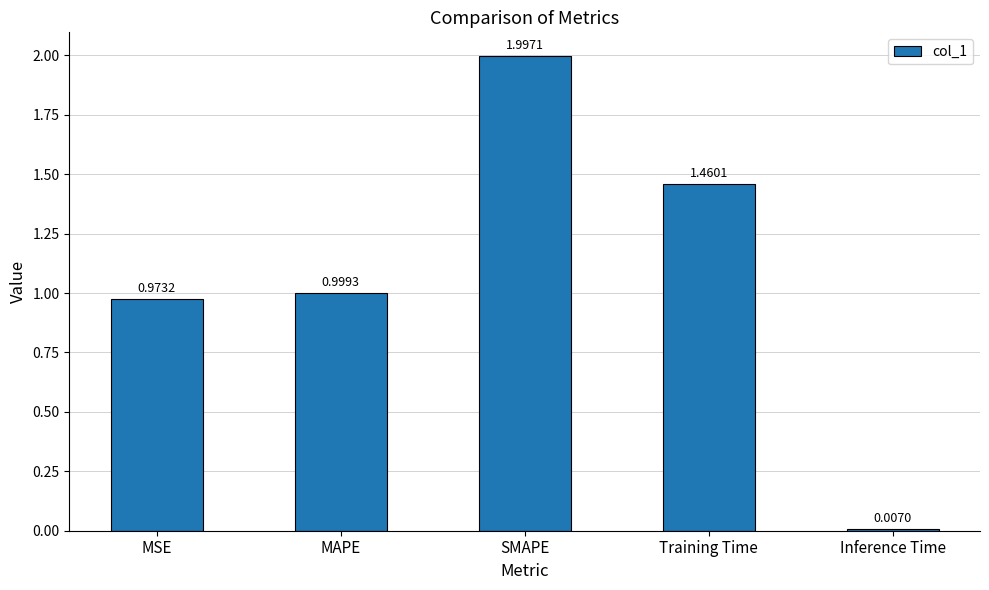

The chart shows a value of 1.0 at Training Time. True or false?

False